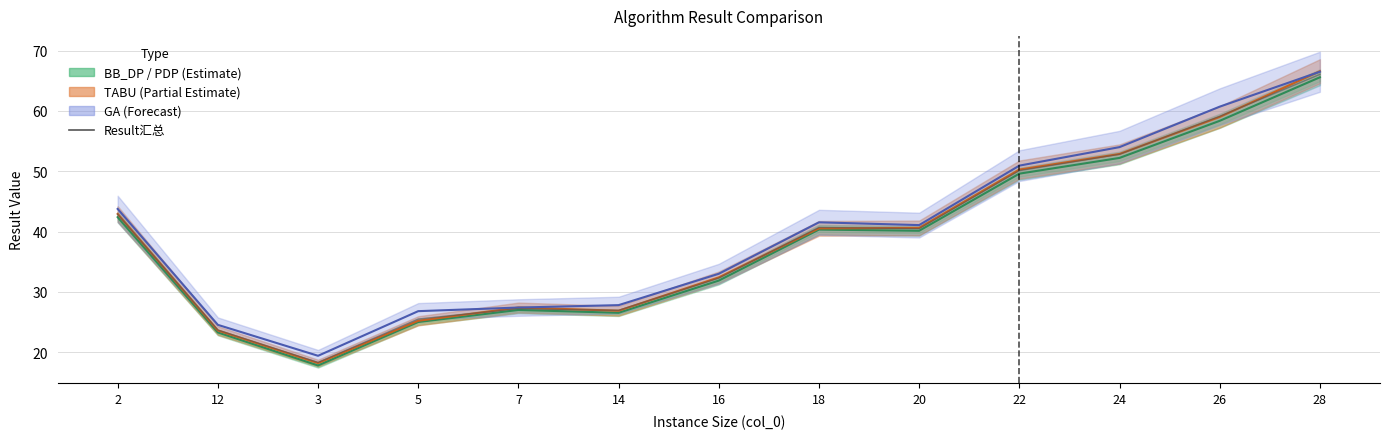

What is the ratio of the value at 14 to the value at 16?

0.8